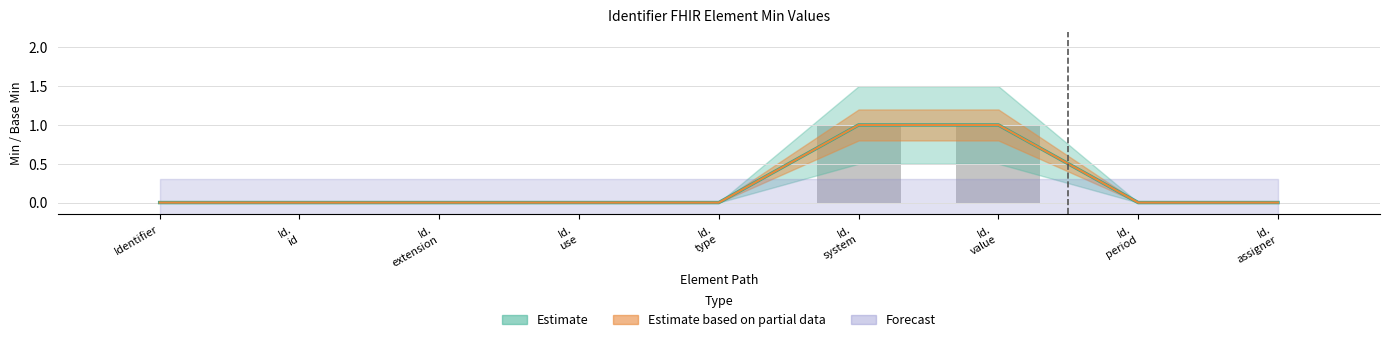

What is the difference between the maximum and minimum values?

1